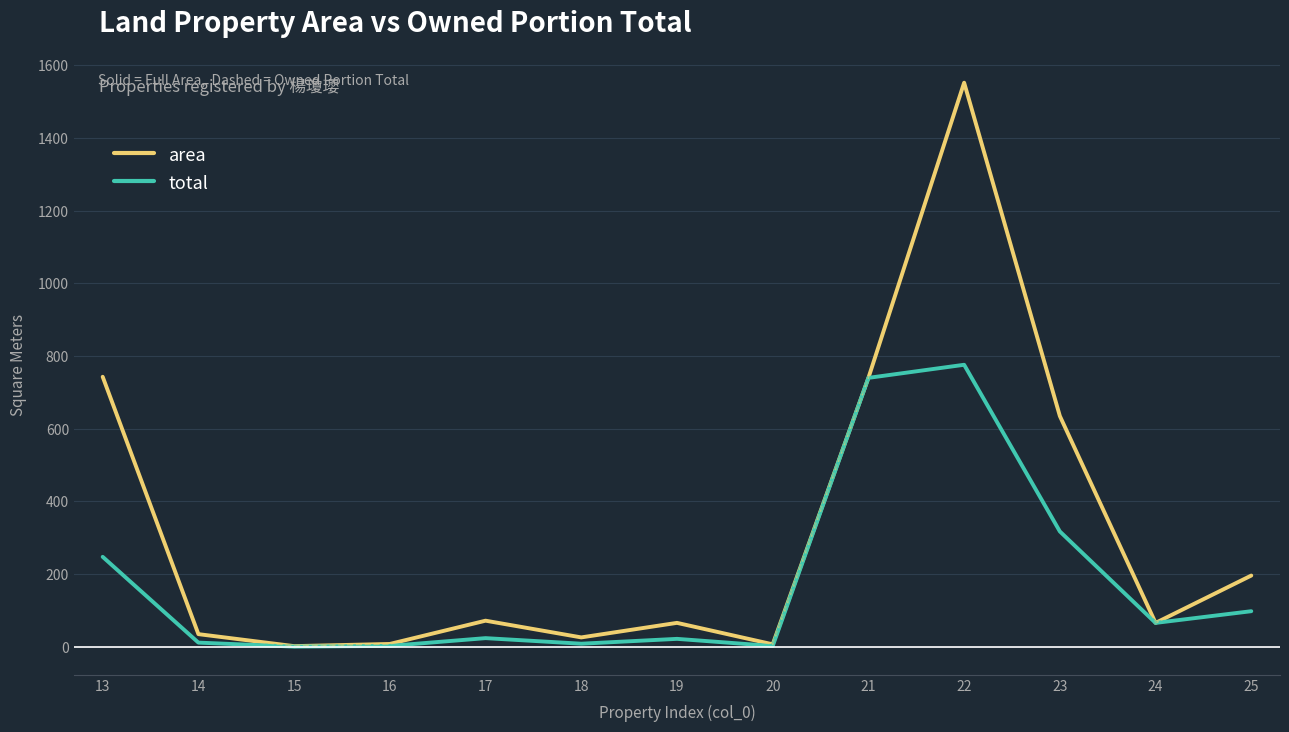

Count the number of data series in this chart.

2